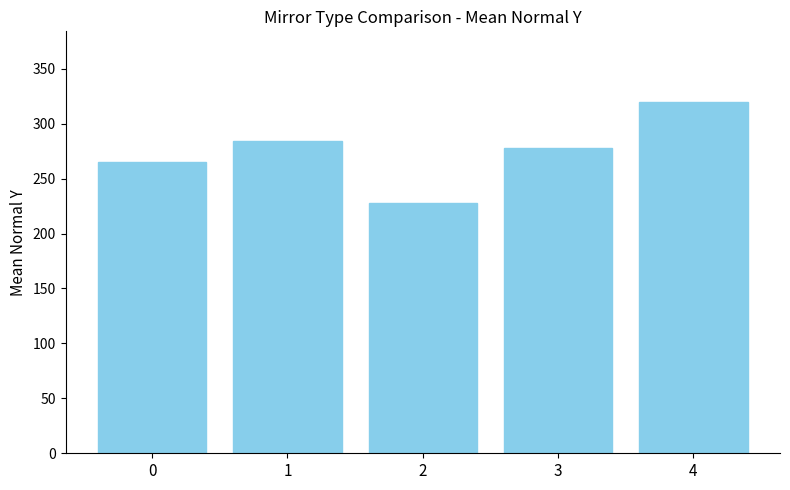

What is the approximate value at 4?

320.1